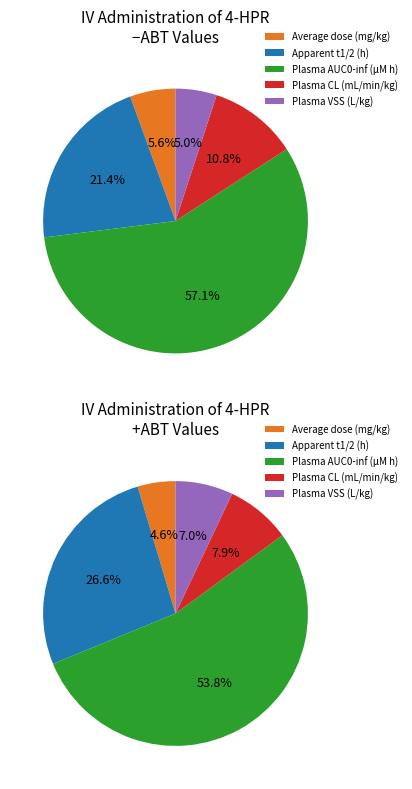

What is the difference between the highest and lowest values at Plasma VSS (L/kg)?

1.3